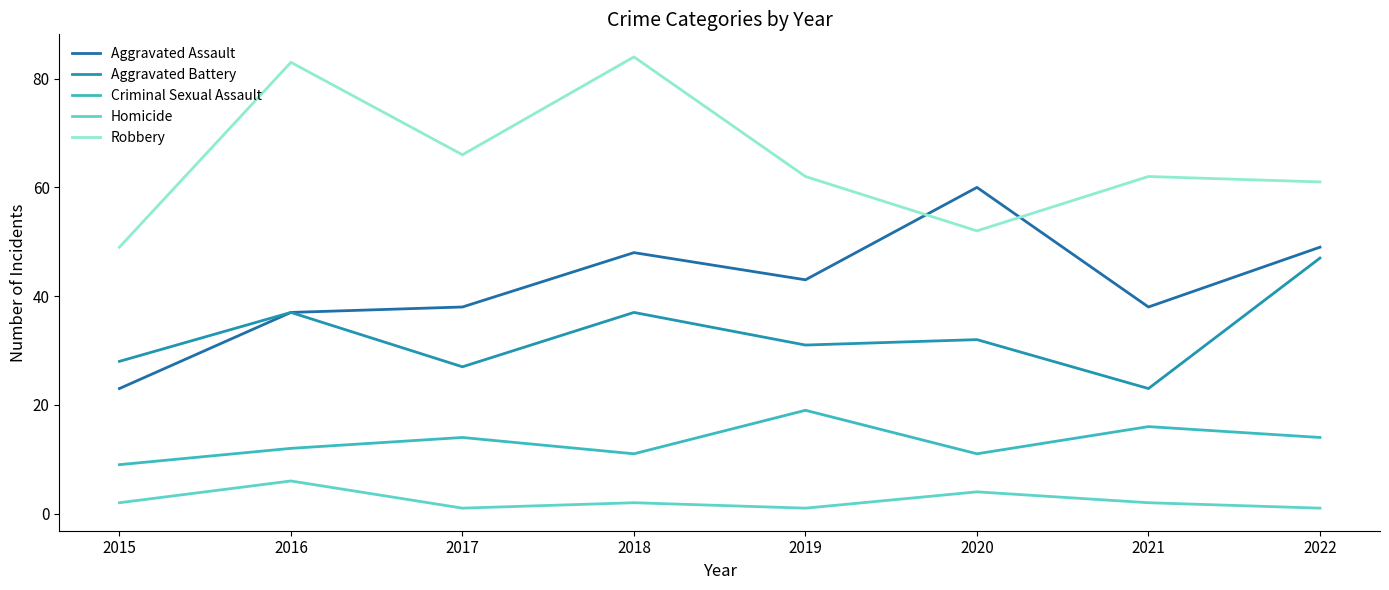

The Robbery series shows 11 at 2015. True or false?

False